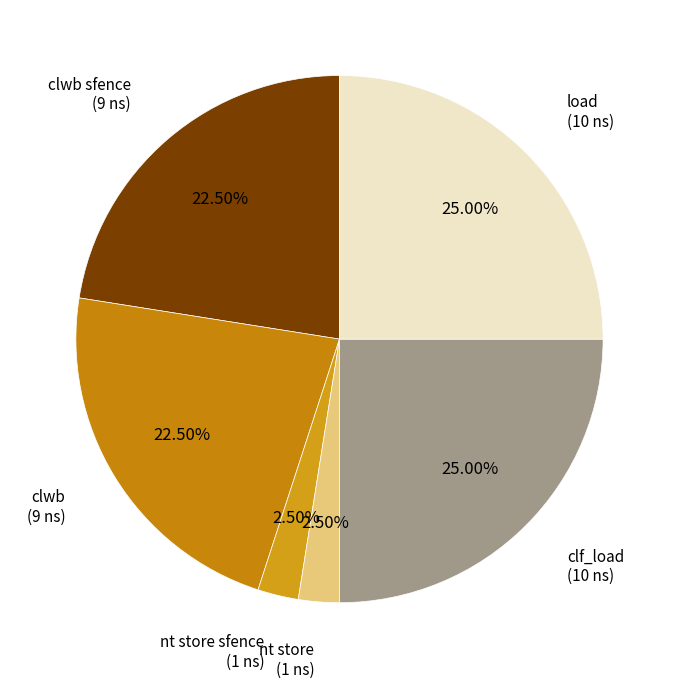

Between clf_load and clwb sfence, which is larger?

clf_load